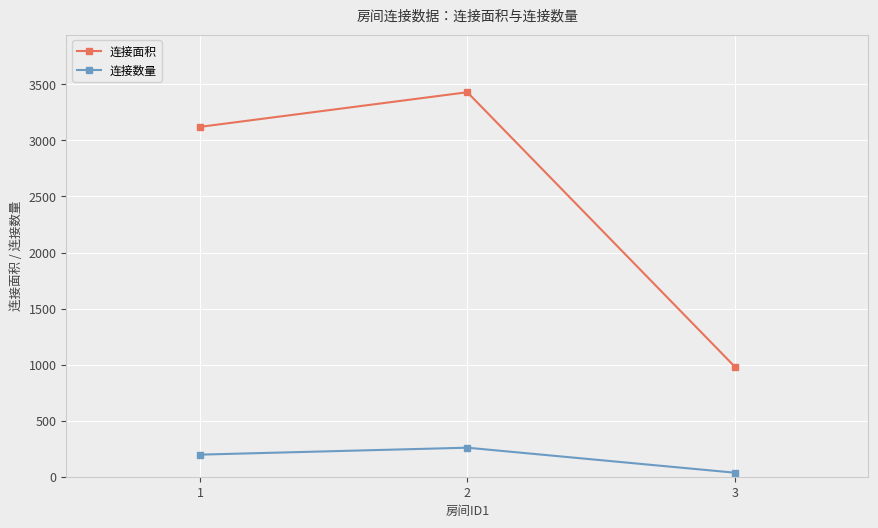

Rank the series by their maximum value, from lowest to highest.

连接数量, 连接面积